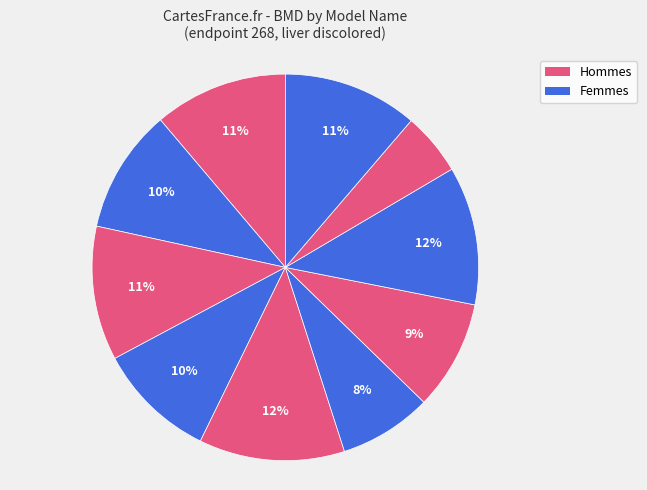

Is there any slice that represents more than half of the pie?

No